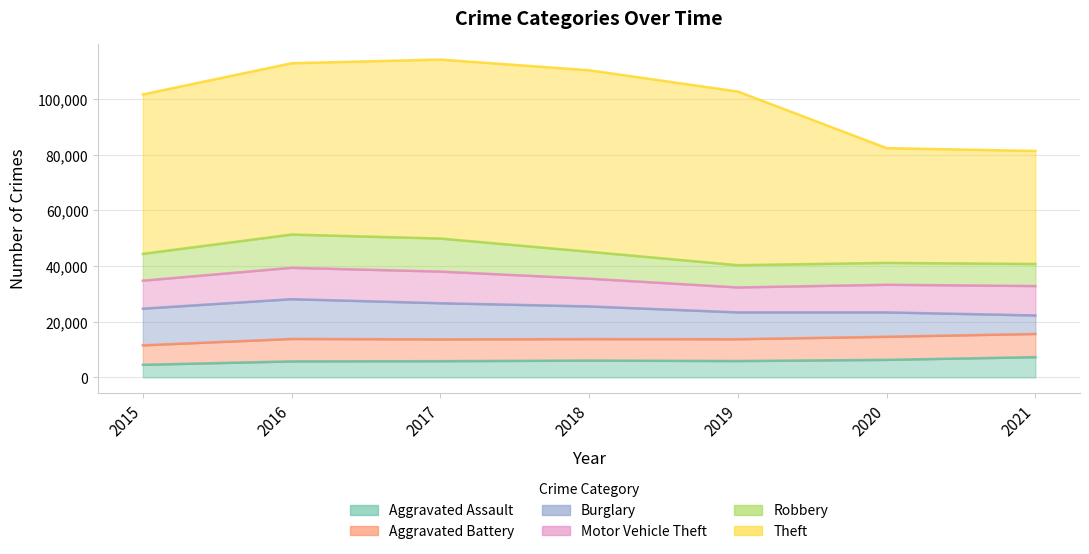

Which series has the largest total across all categories?

Theft